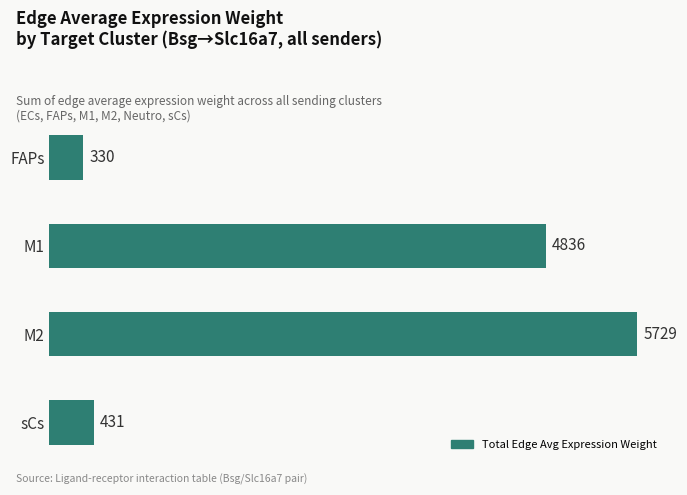

What is the difference between the second highest and minimum values?

4505.3